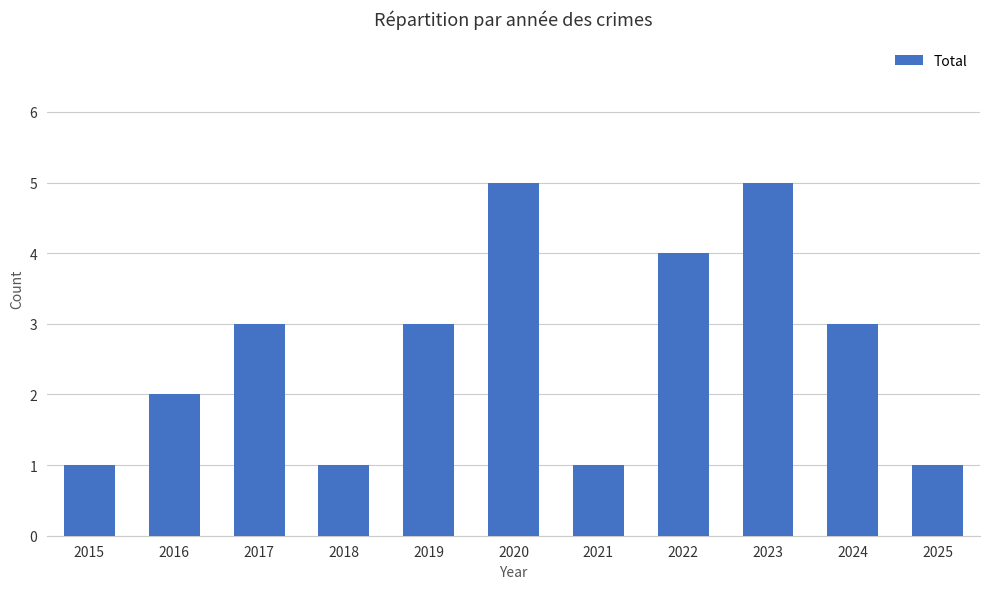

Between 2022 and 2015, which is larger?

2022